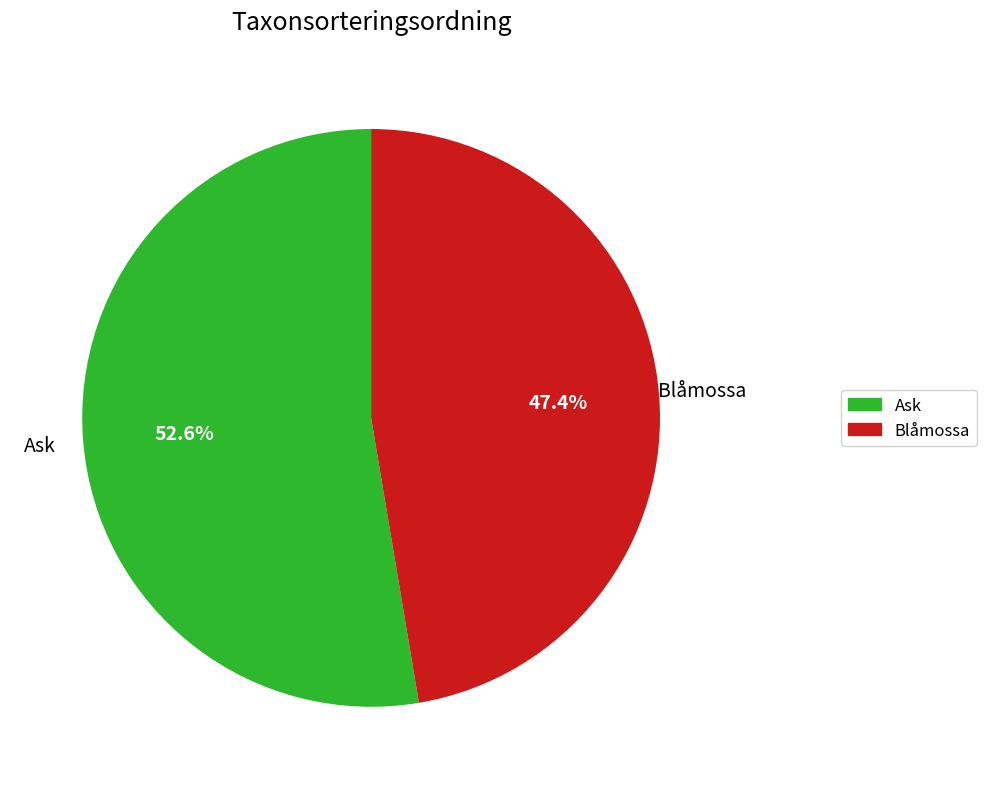

What percentage is the Ask slice, to the nearest percent?

53%